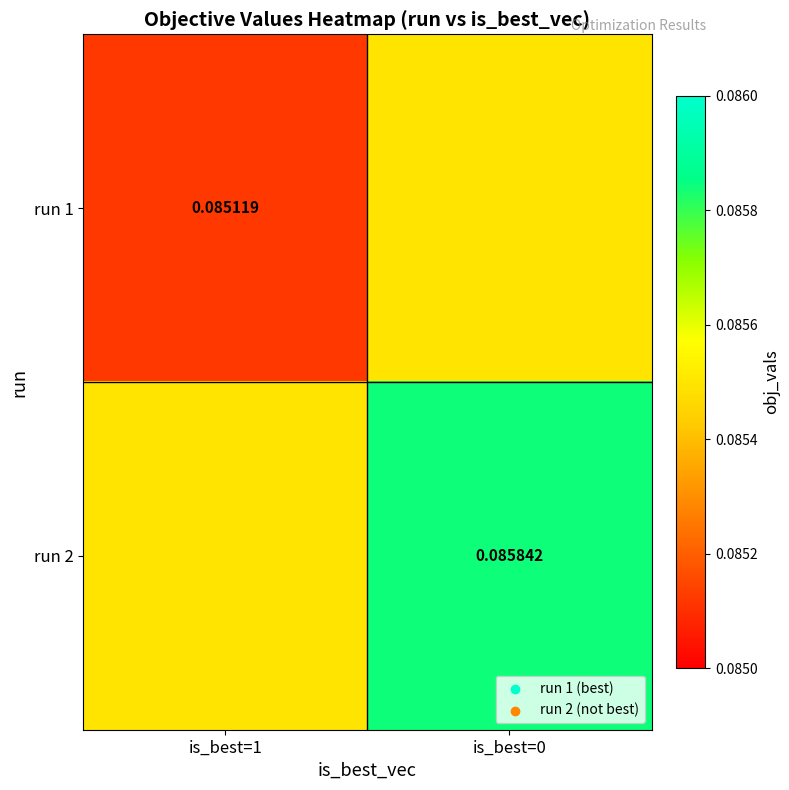

At which label does run 2 reach its minimum?

is_best=1